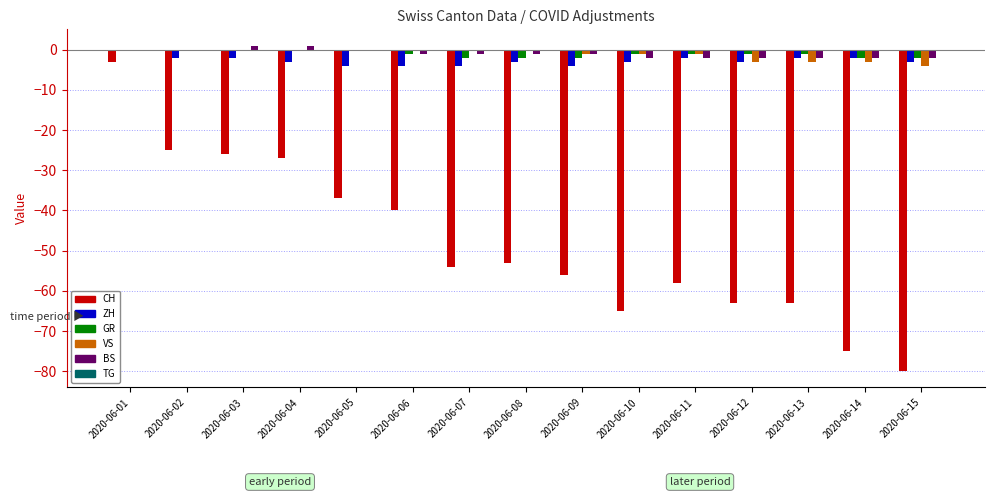

What is the sum of all GR values?

-15